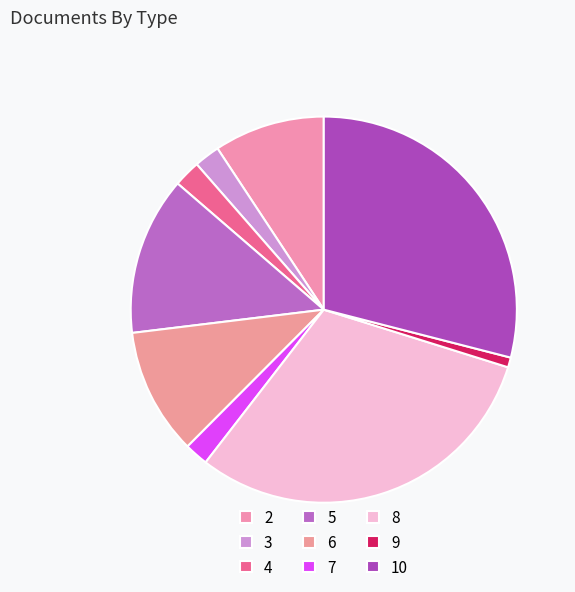

How many slices are in this pie chart?

9